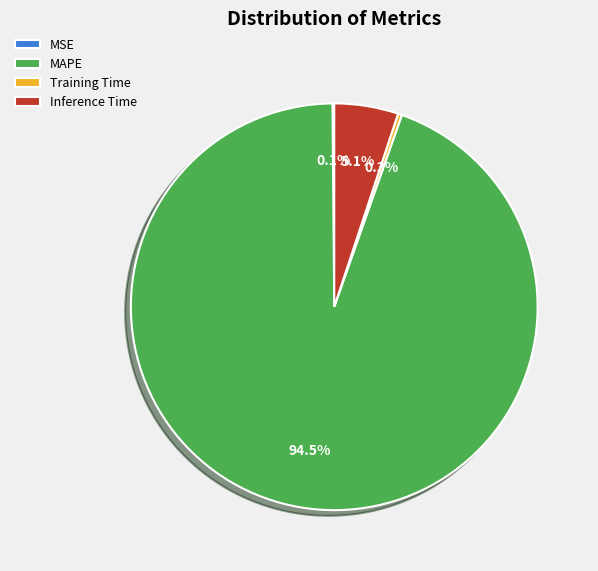

Is it true that Training Time is 0% of the pie?

True